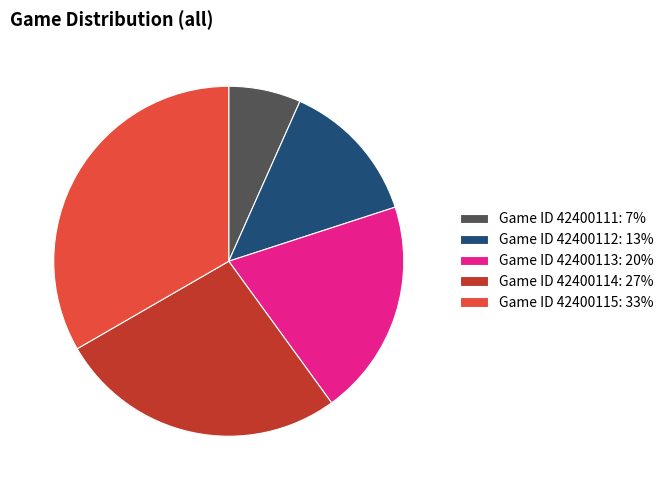

Rank the categories by value from highest to lowest.

Game ID 42400115: 33%, Game ID 42400114: 27%, Game ID 42400113: 20%, Game ID 42400112: 13%, Game ID 42400111: 7%